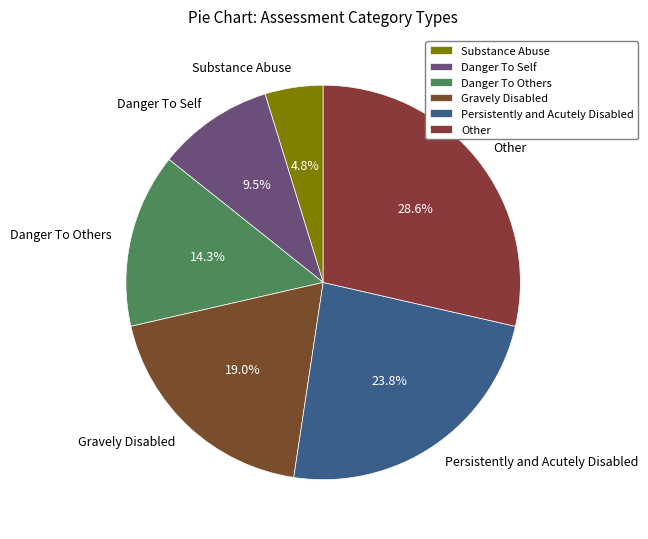

Does Persistently and Acutely Disabled account for over 50% of the chart?

No